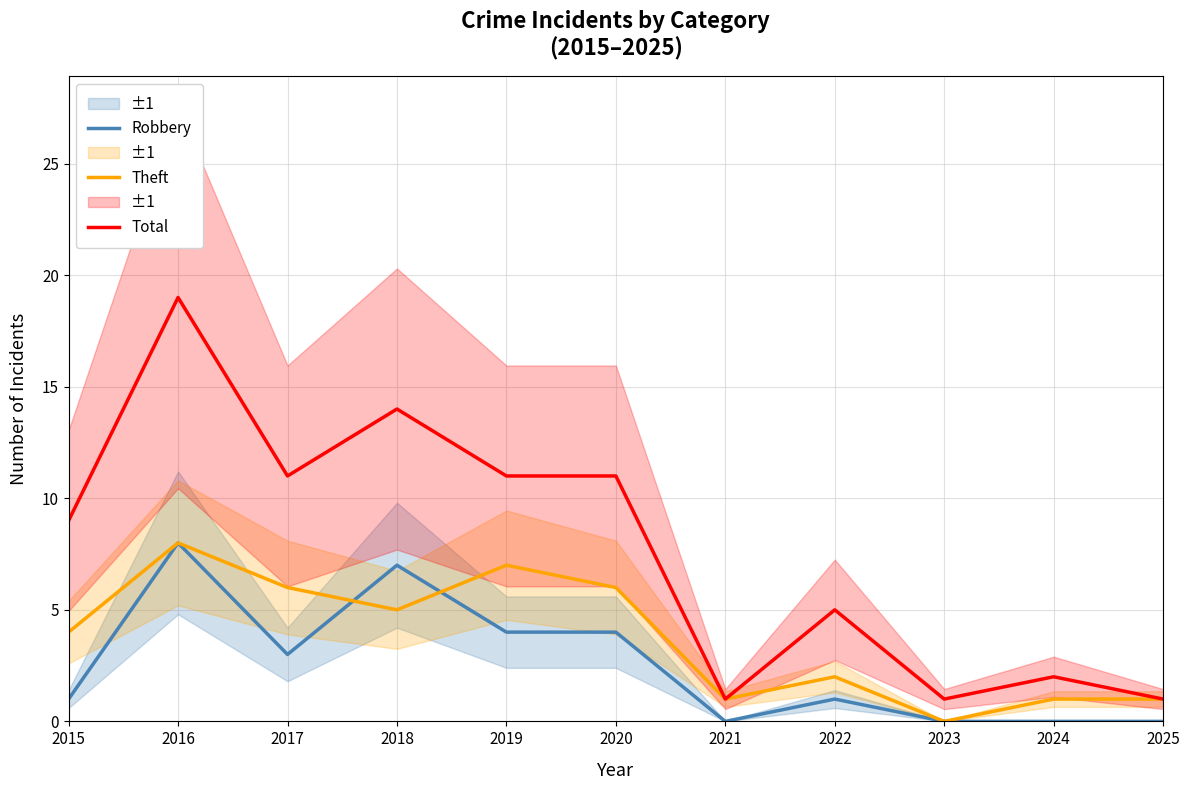

How many values in the Total series are below 9?

5